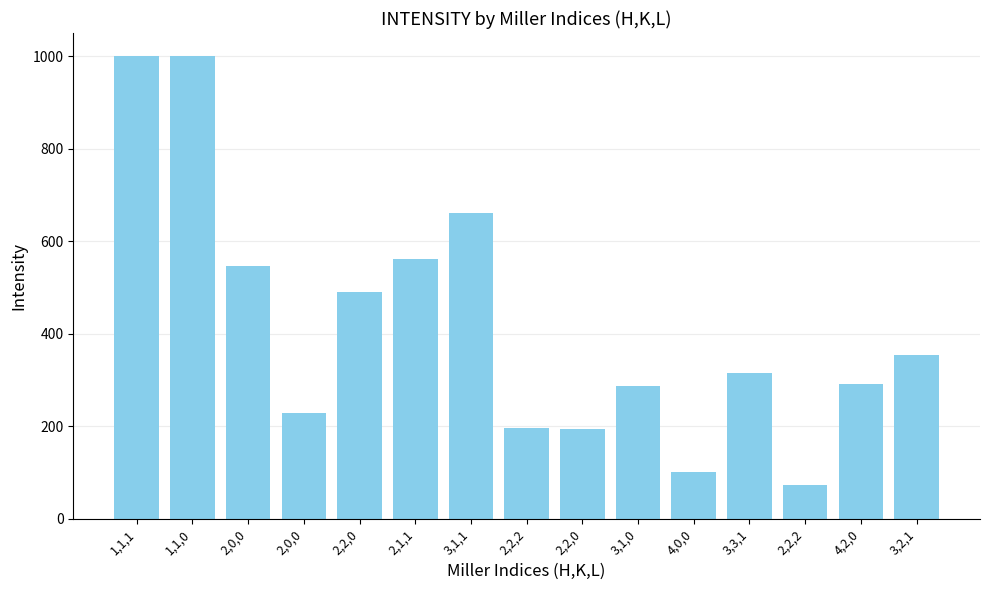

What is the greatest value displayed?

1000.0